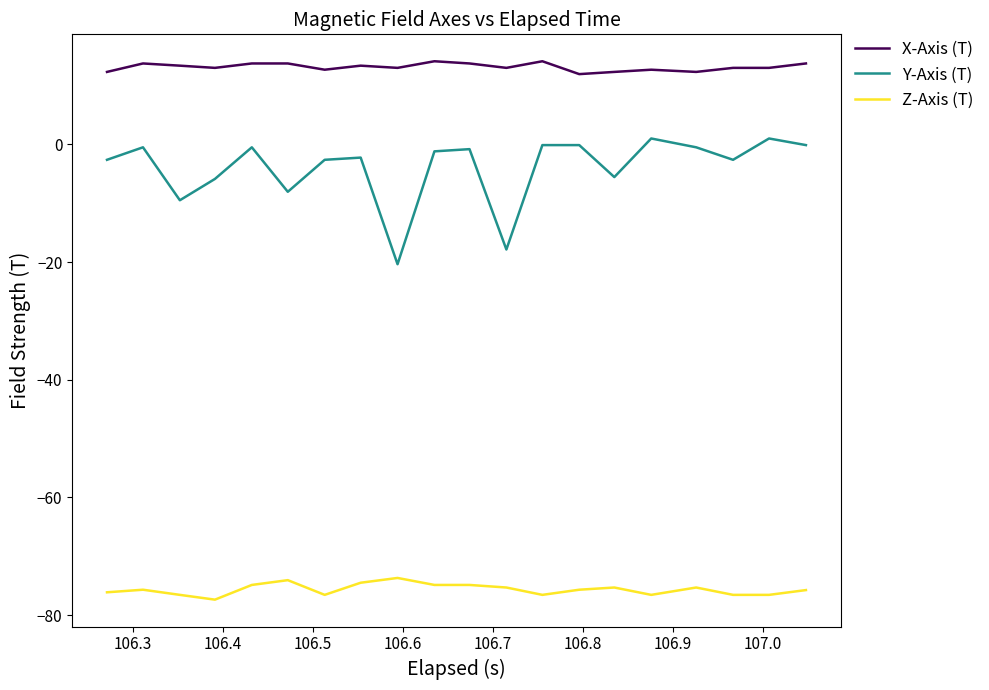

True or false: X-Axis (T) and Y-Axis (T) cross at least once.

False